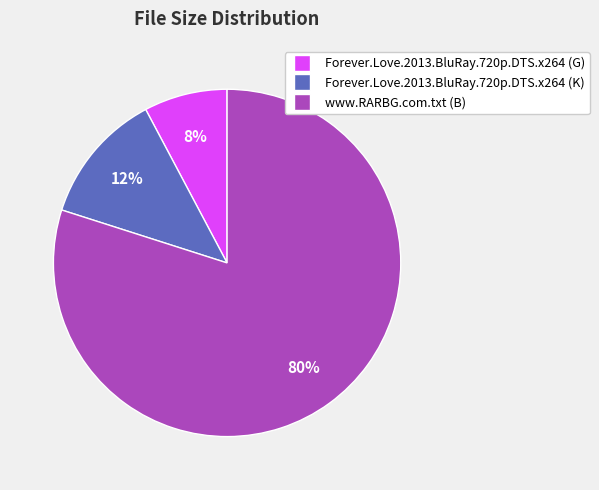

Between www.RARBG.com.txt (B) and Forever.Love.2013.BluRay.720p.DTS.x264 (K), which is larger?

www.RARBG.com.txt (B)